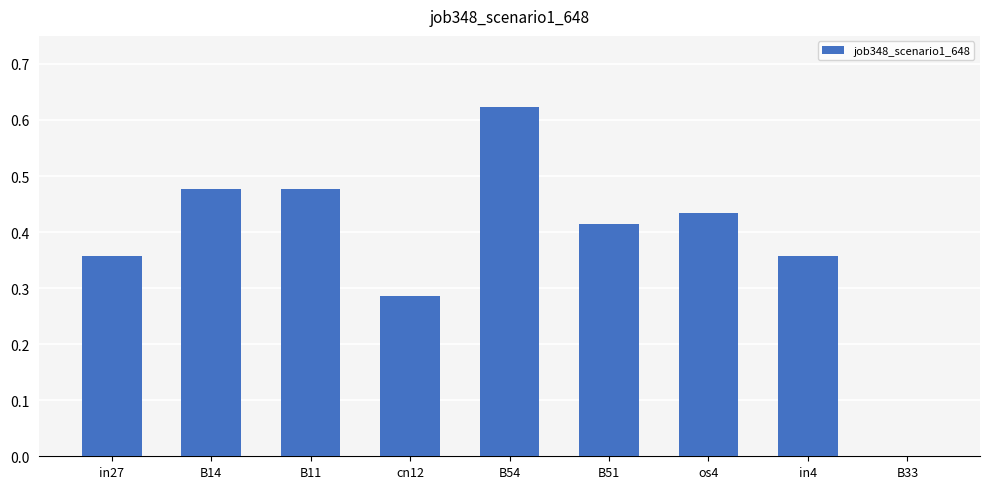

Which category has the highest value across all series?

B54